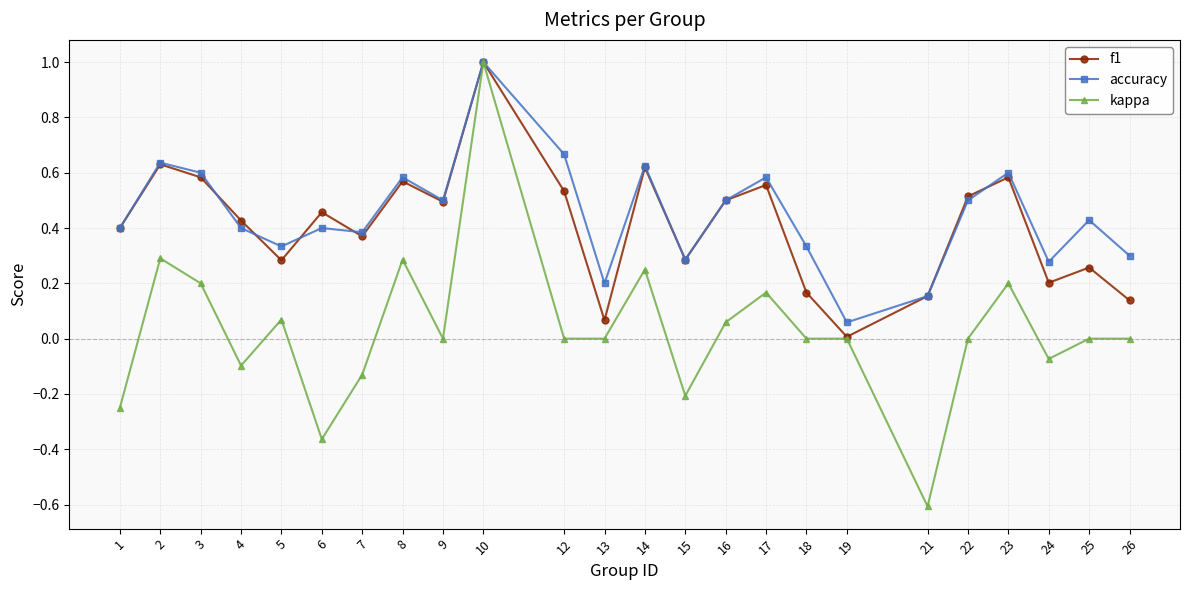

At which label does accuracy reach its minimum?

19